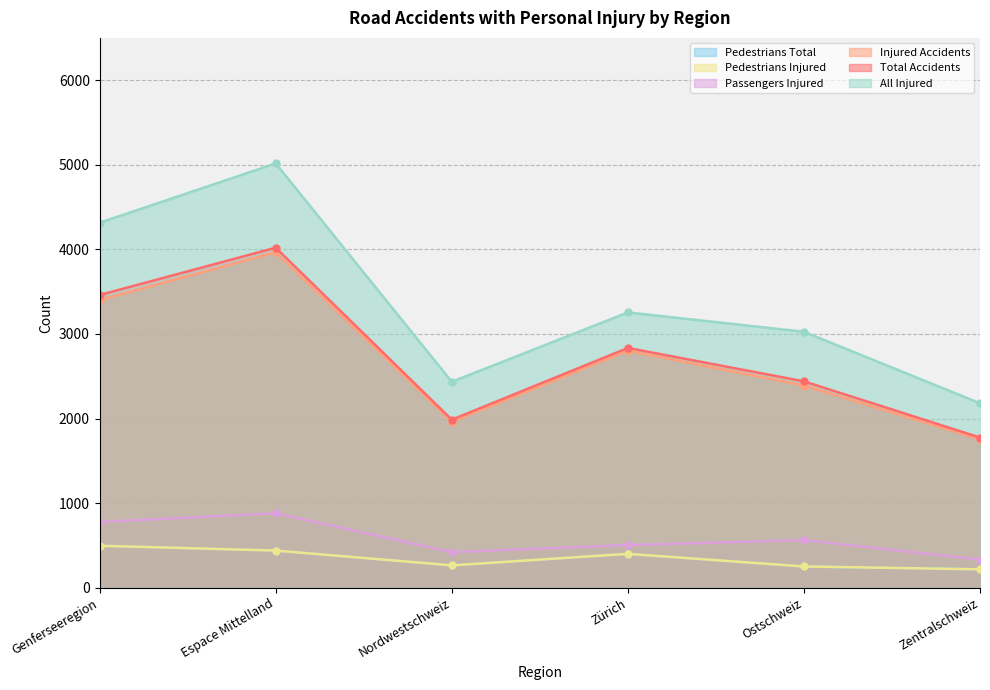

What position from the left is Ostschweiz?

5